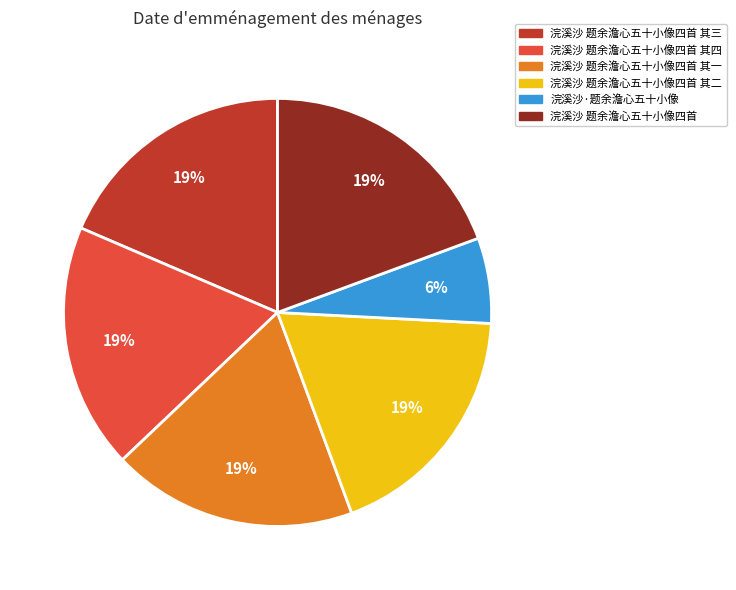

To the nearest percent, what portion does 浣溪沙 题余澹心五十小像四首 其一 represent?

19%